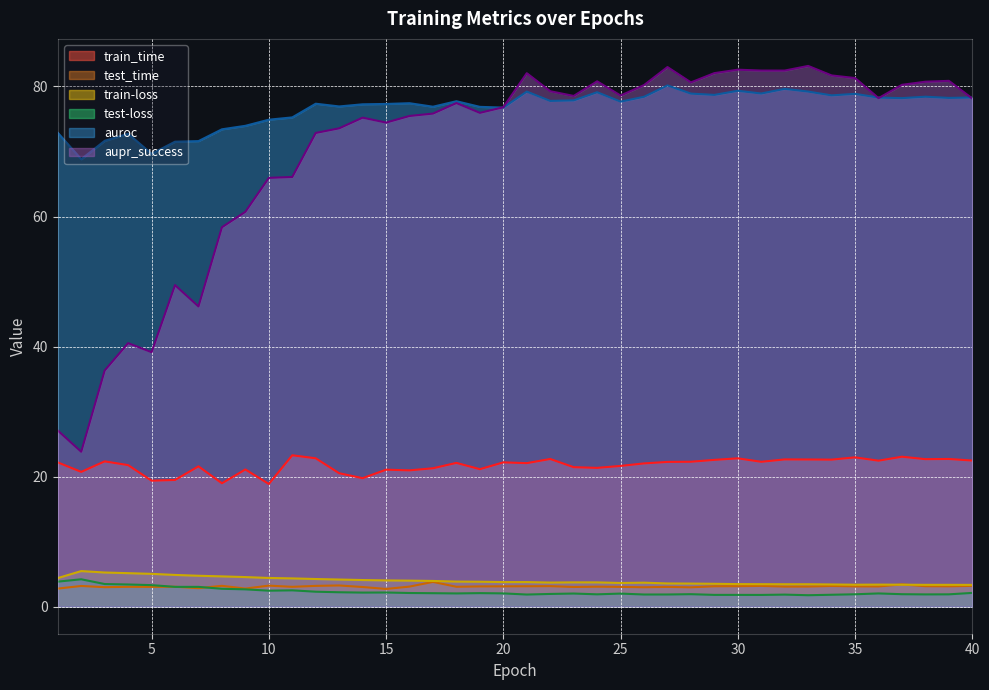

How many series are shown in this chart?

6